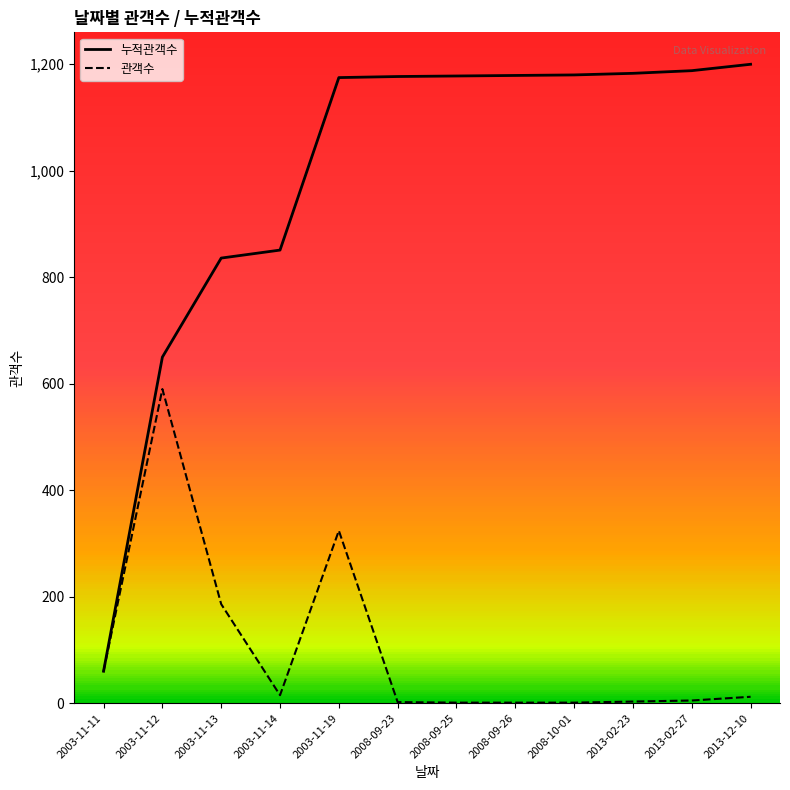

How many categories are shown in the chart?

12